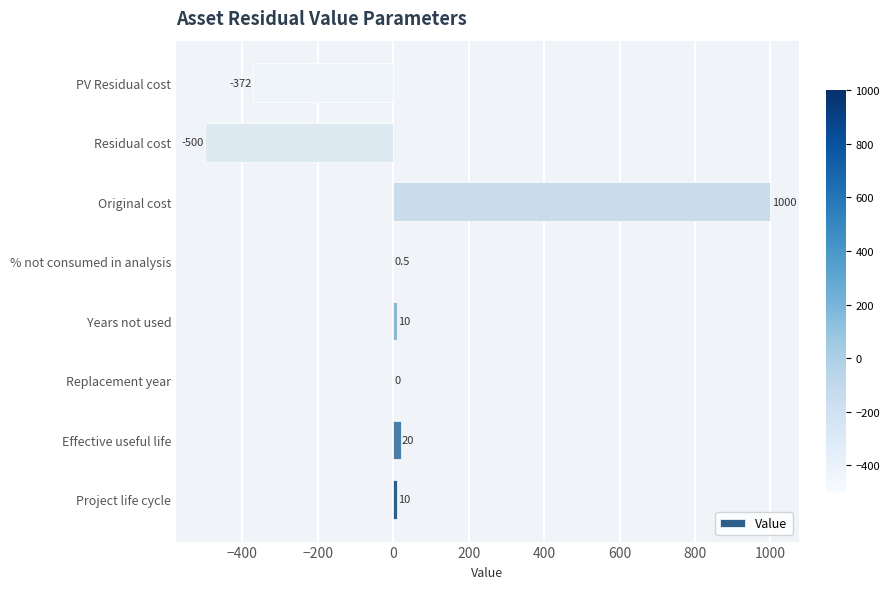

At which label is the value closest to 250?

Effective useful life